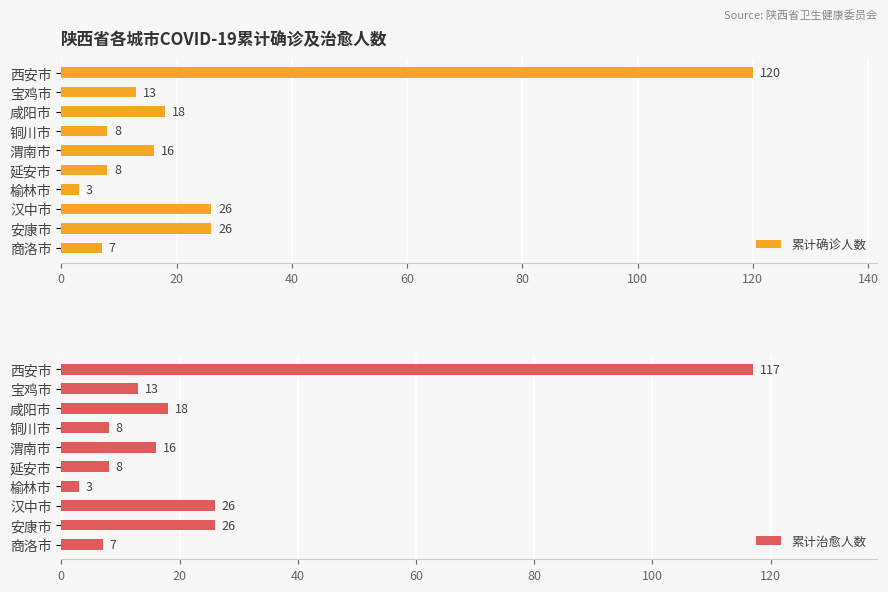

Does the chart contain any negative values?

No